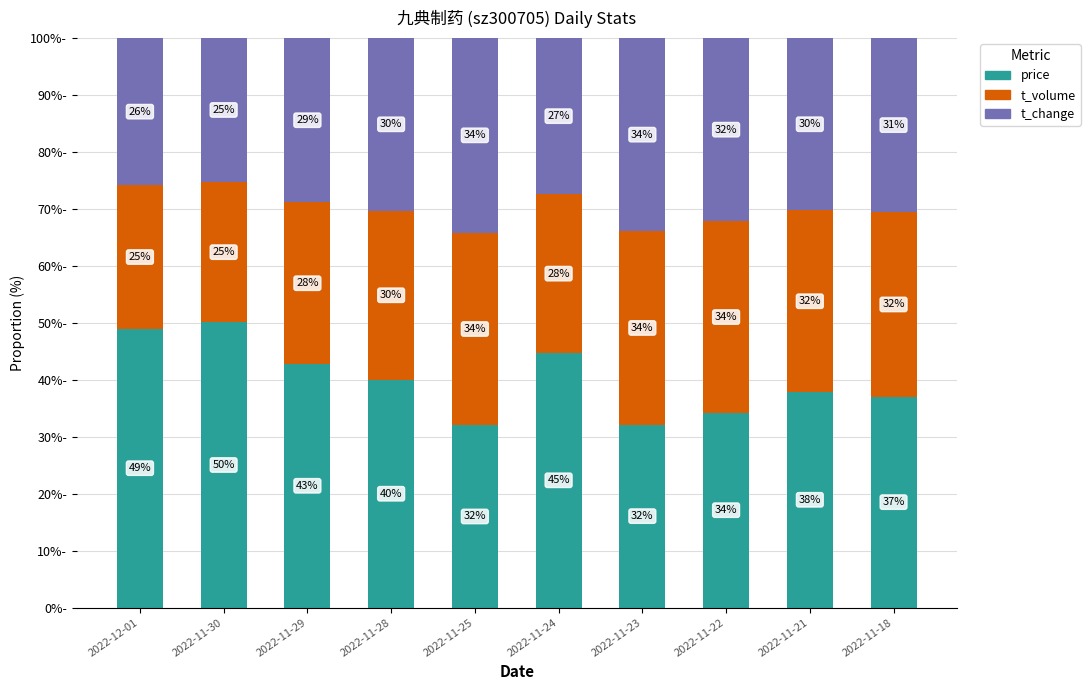

At which label does price reach its peak?

2022-11-30